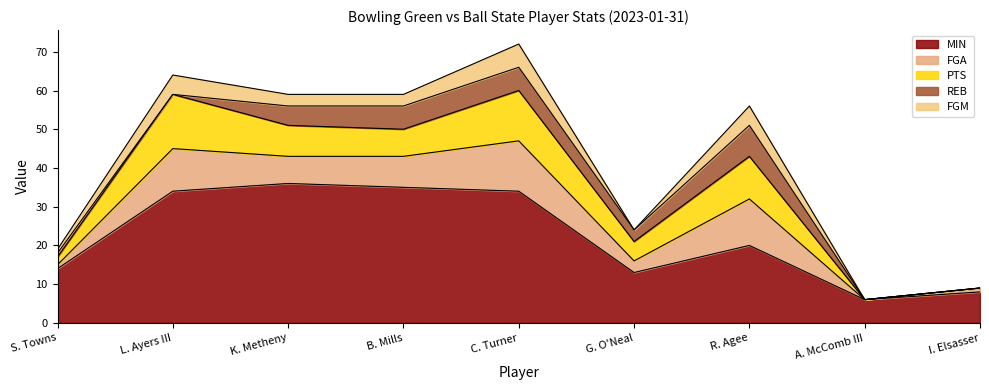

Which has a higher value, L. Ayers III or R. Agee?

L. Ayers III